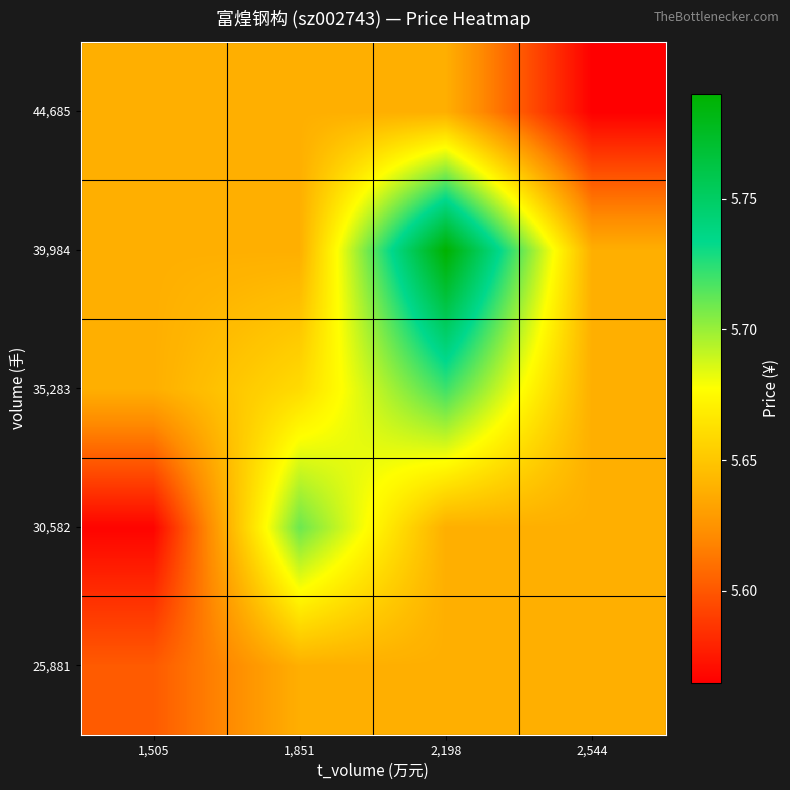

List the series in order of their peak value, lowest first.

25,881, 44,685, 30,582, 35,283, 39,984